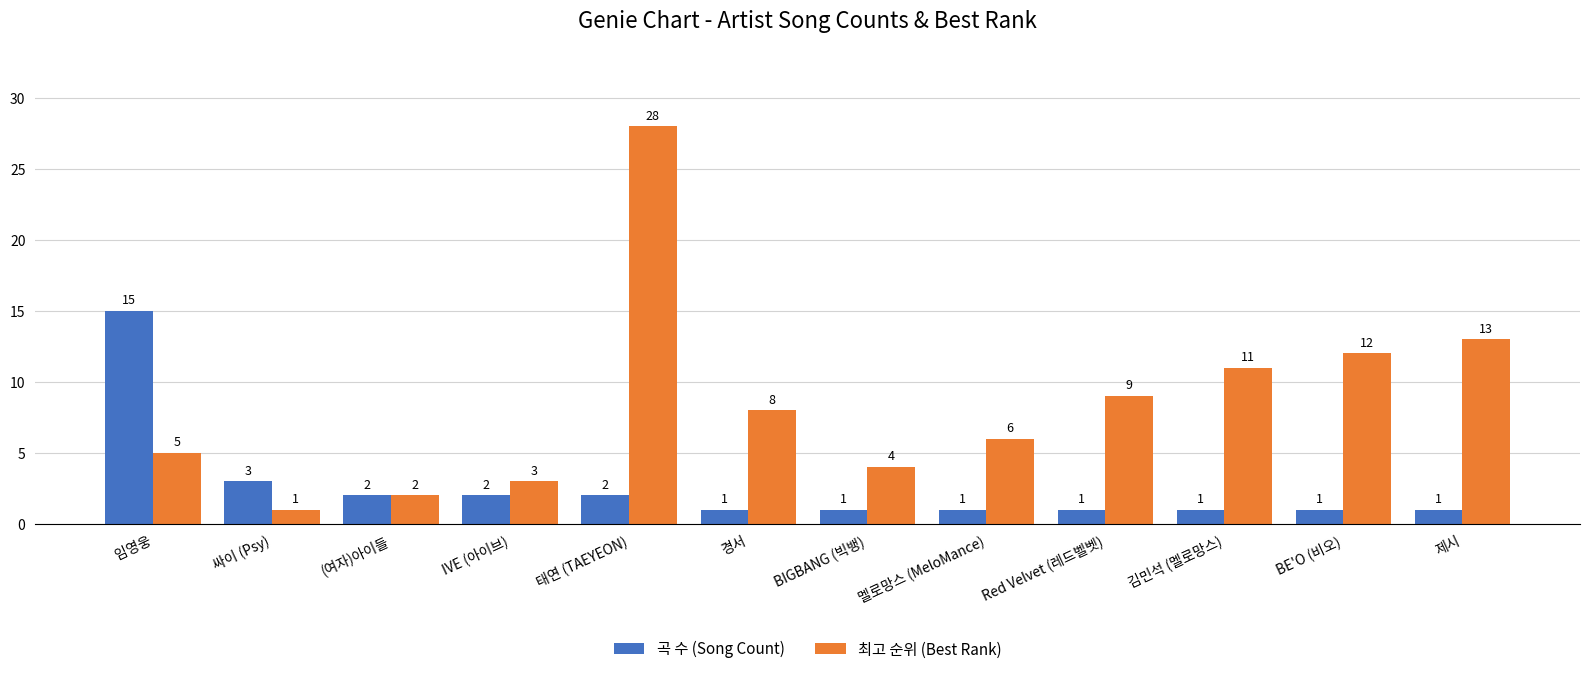

What is the minimum value shown in the chart?

1